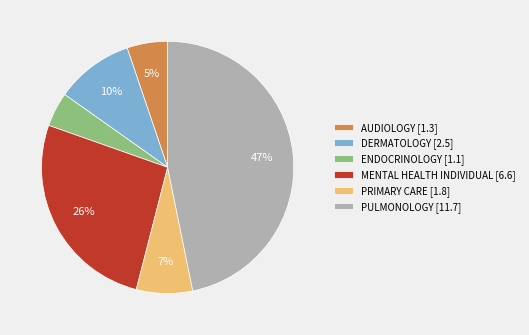

Do ENDOCRINOLOGY [1.1] and DERMATOLOGY [2.5] together represent more than half of the pie?

No